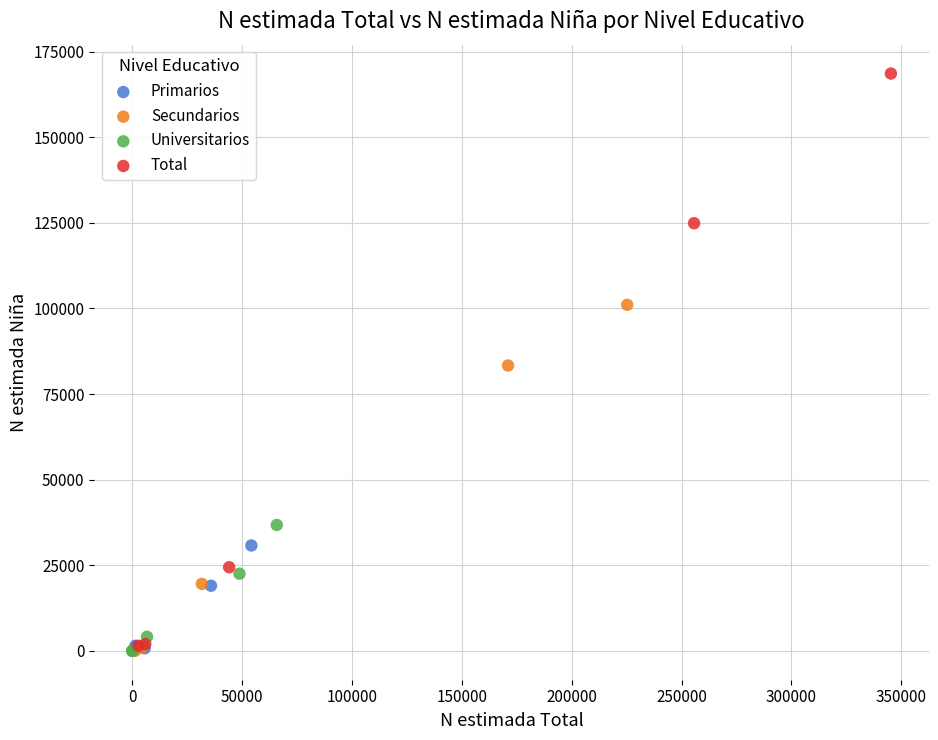

Which series contains the highest Y value?

Total